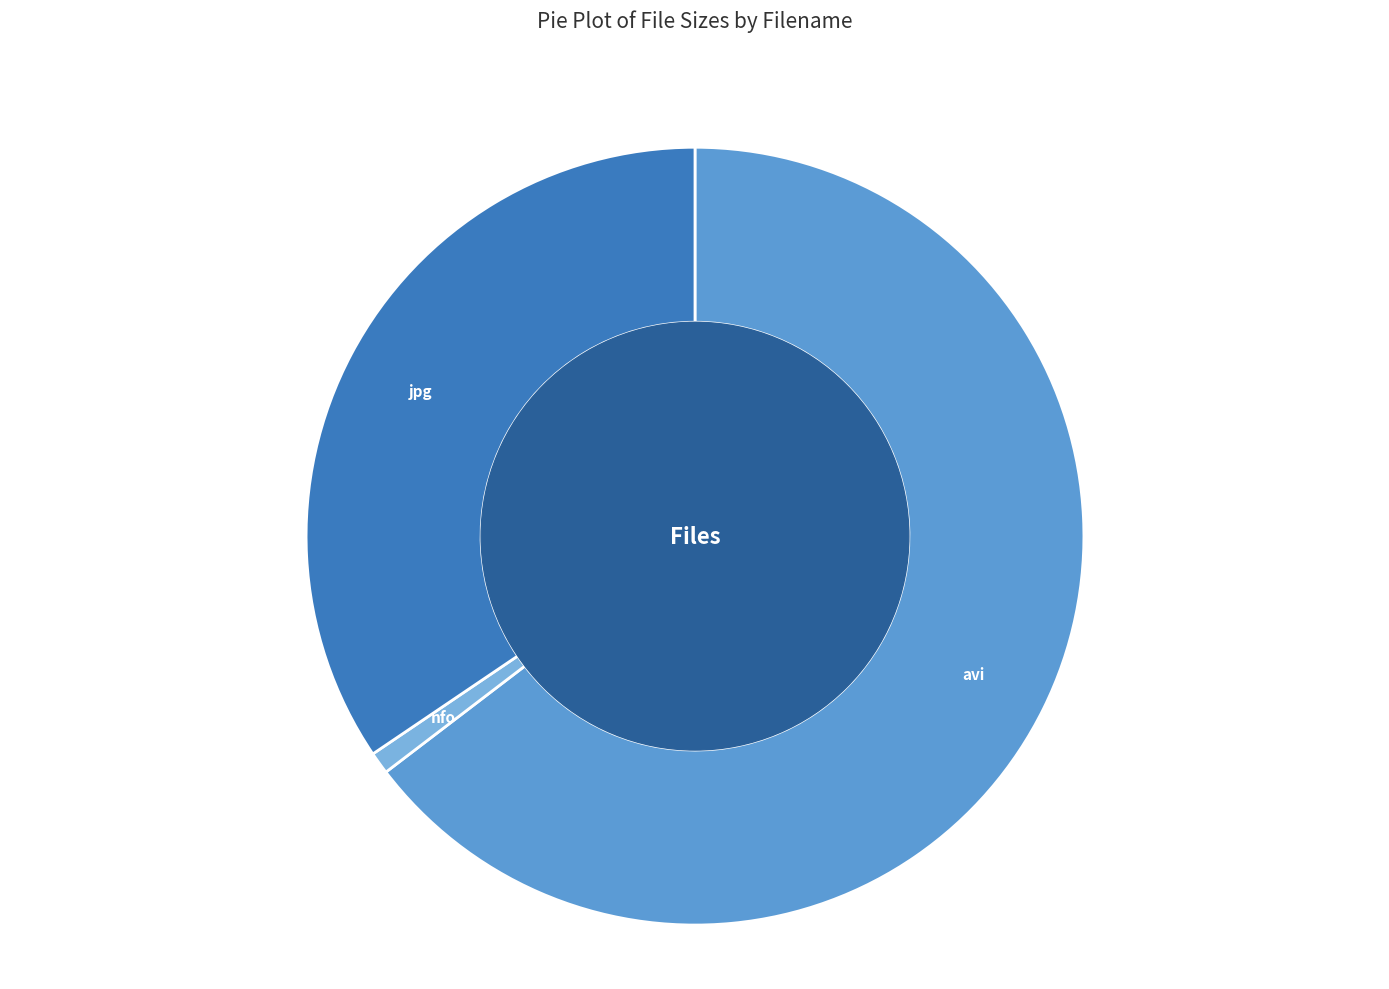

Is there a majority slice in this chart?

Yes